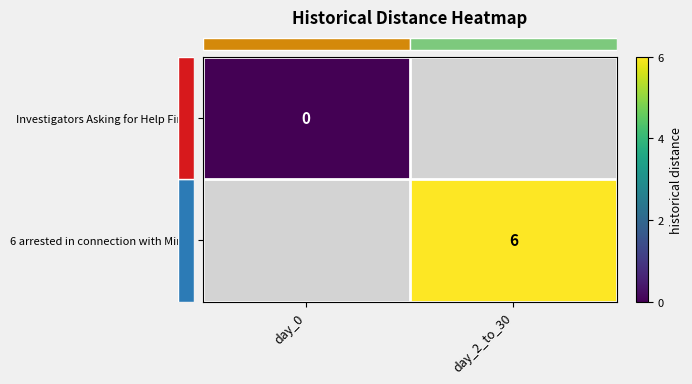

Which series has the widest spread of values?

row_0